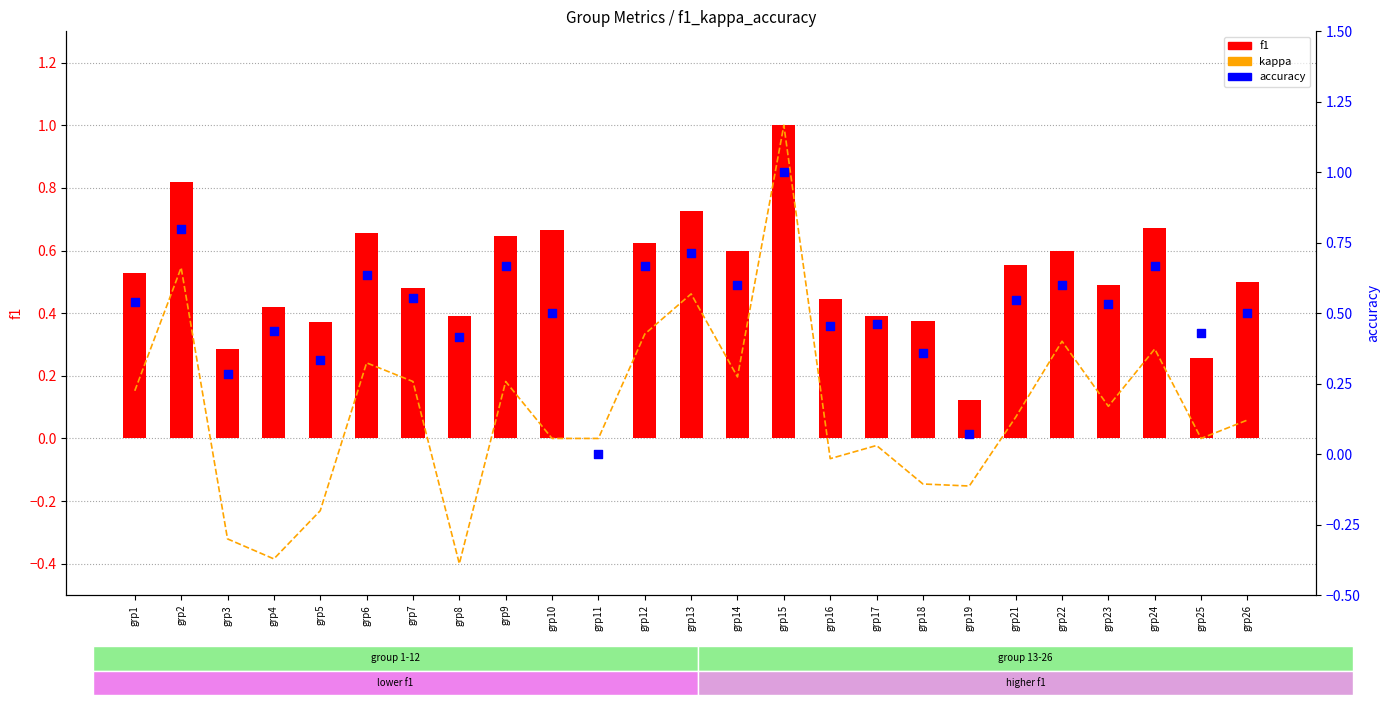

Which series has the largest total across all categories?

accuracy